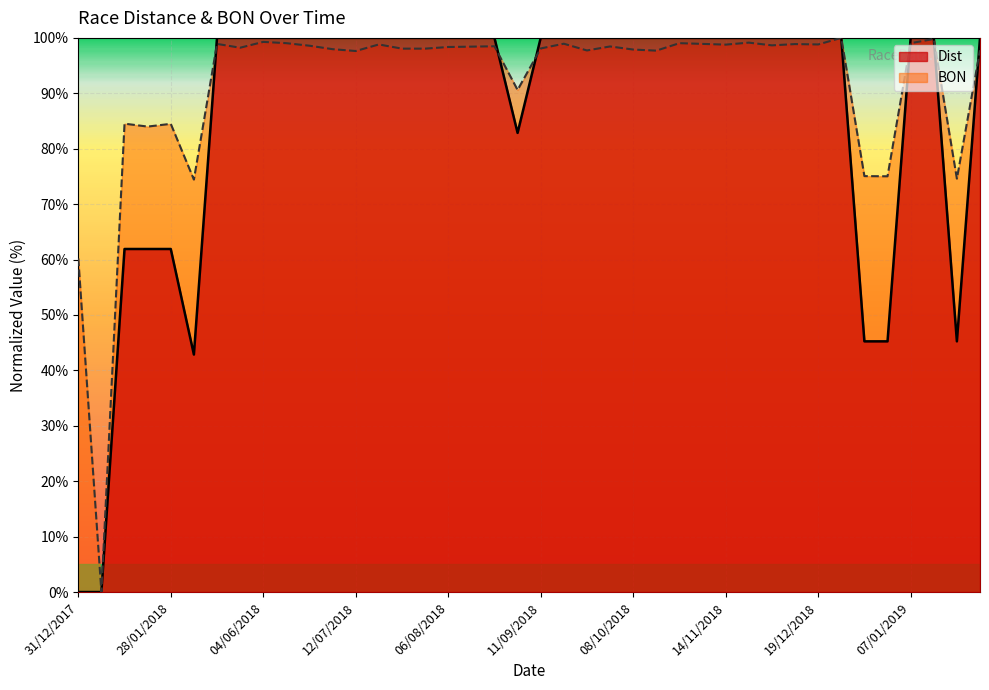

Where is the first local minimum for BON?

07/01/2018